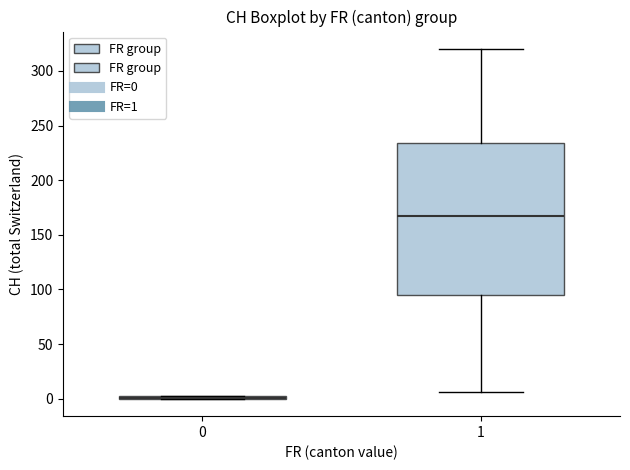

Reading left to right, read every box against the y-axis: the position of its median line, the range the box covers, and the ends of its whiskers. The values are not printed on the chart, so give them approximately, as read against the axis.

0: box collapsed to a line at 0, whiskers 0 to 0
1: median 170, box 95 to 235, whiskers 5 to 320